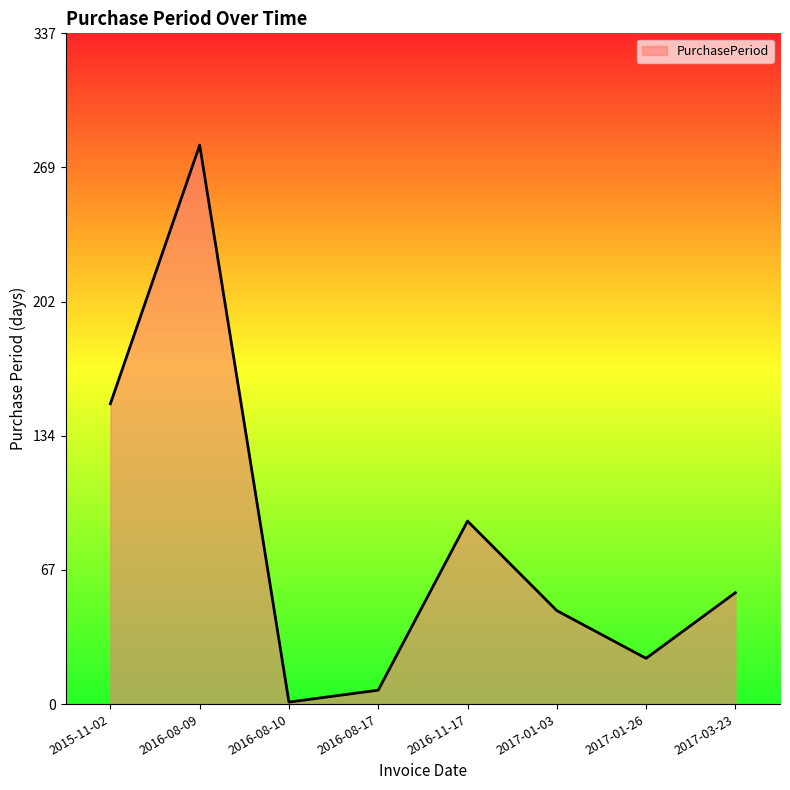

What is the difference between the second highest and minimum values?

150